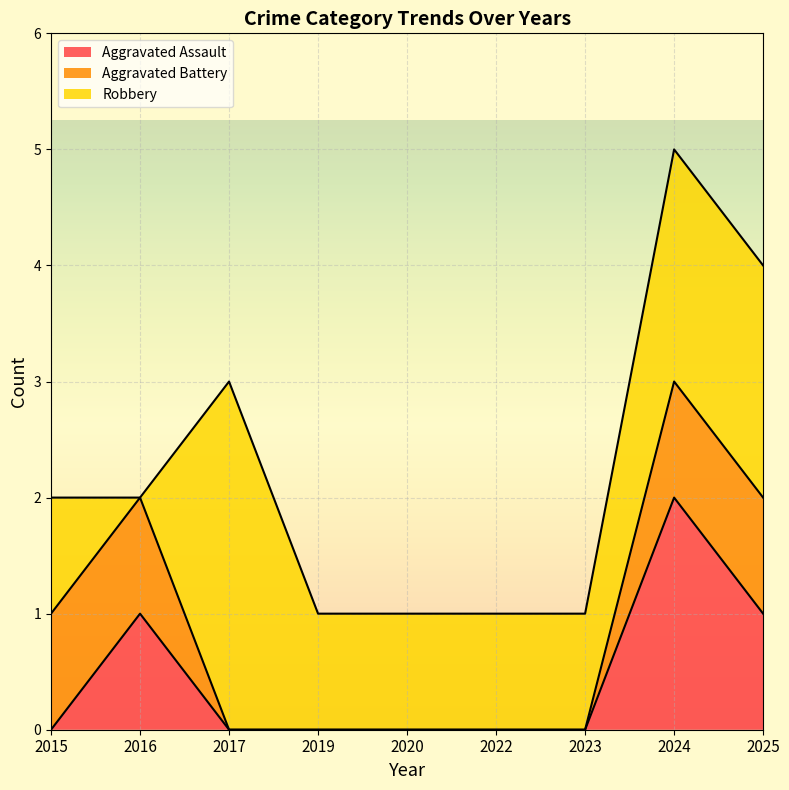

At which category is the sum across all series the highest?

2024